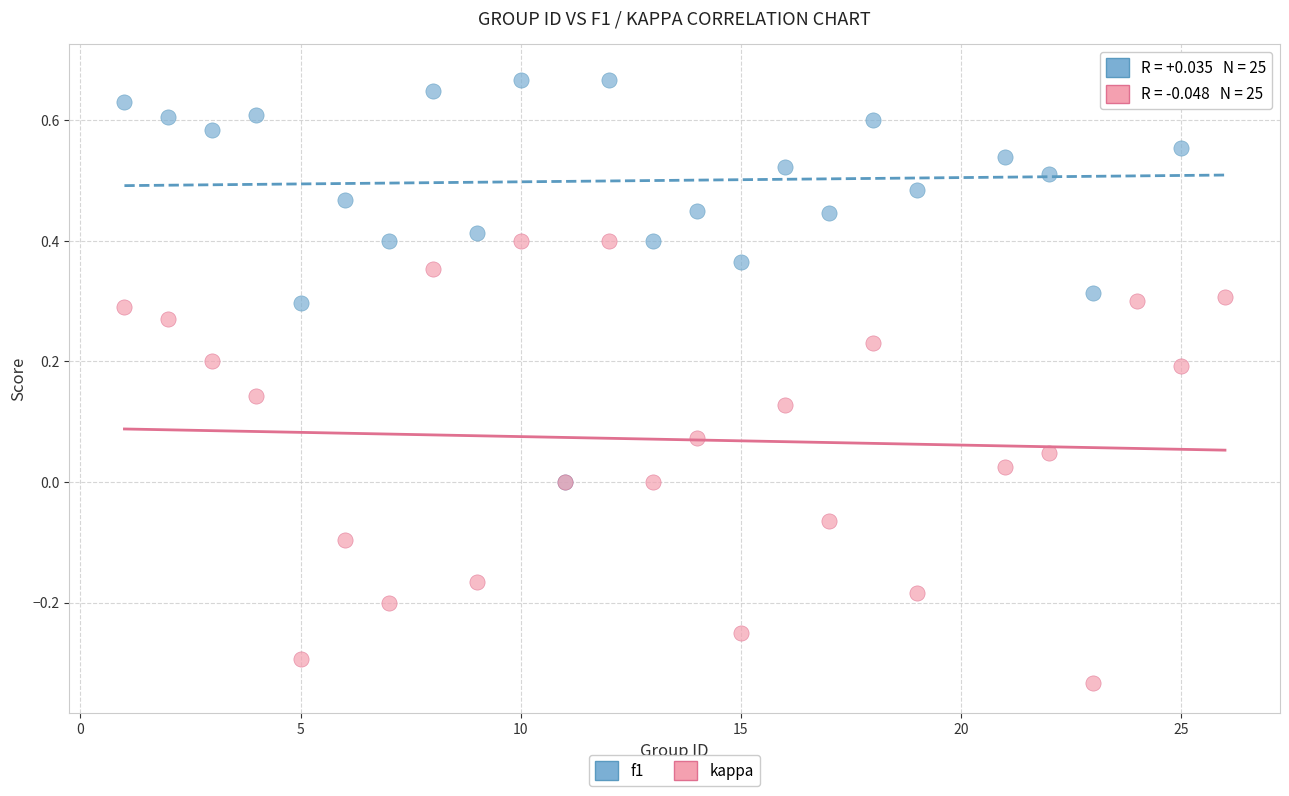

Which series contains the highest Y value?

f1